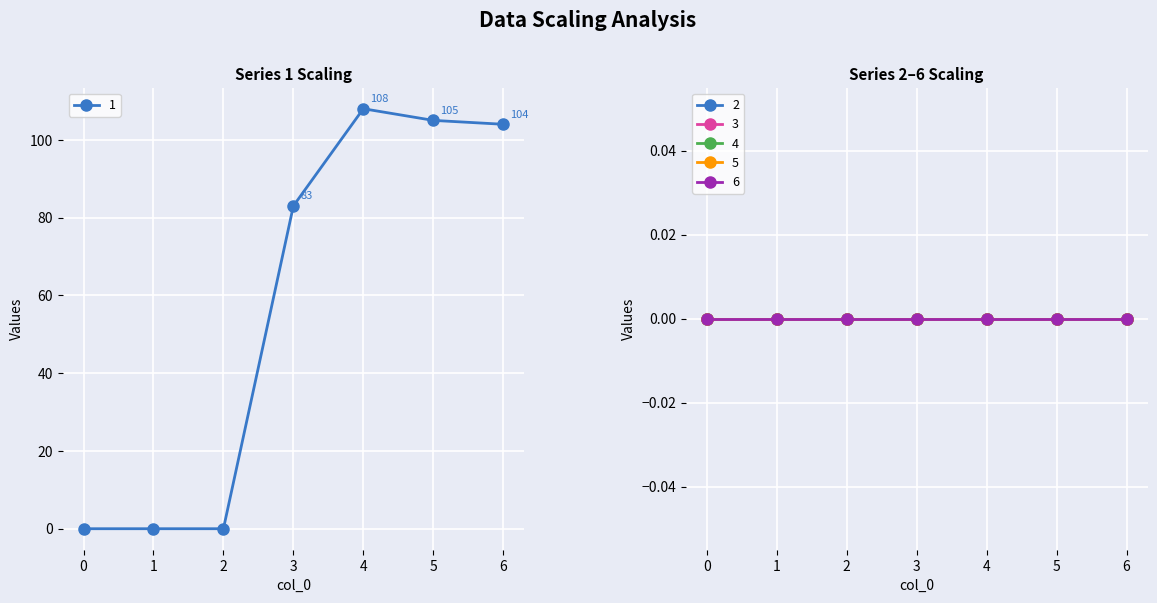

True or false: 2 and 3 cross at least once.

False